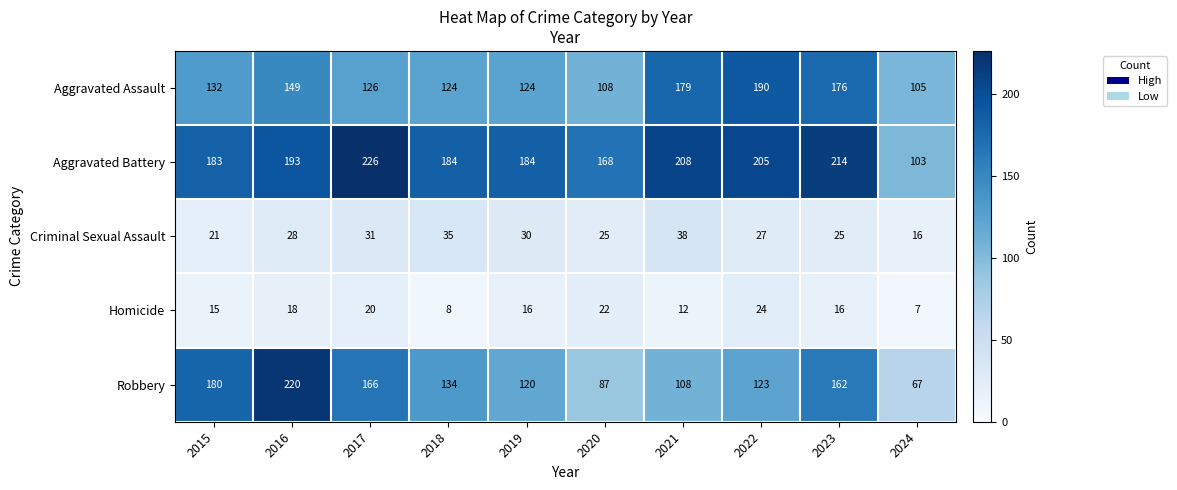

Rank the series by their maximum value, from highest to lowest.

Aggravated Battery, Robbery, Aggravated Assault, Criminal Sexual Assault, Homicide